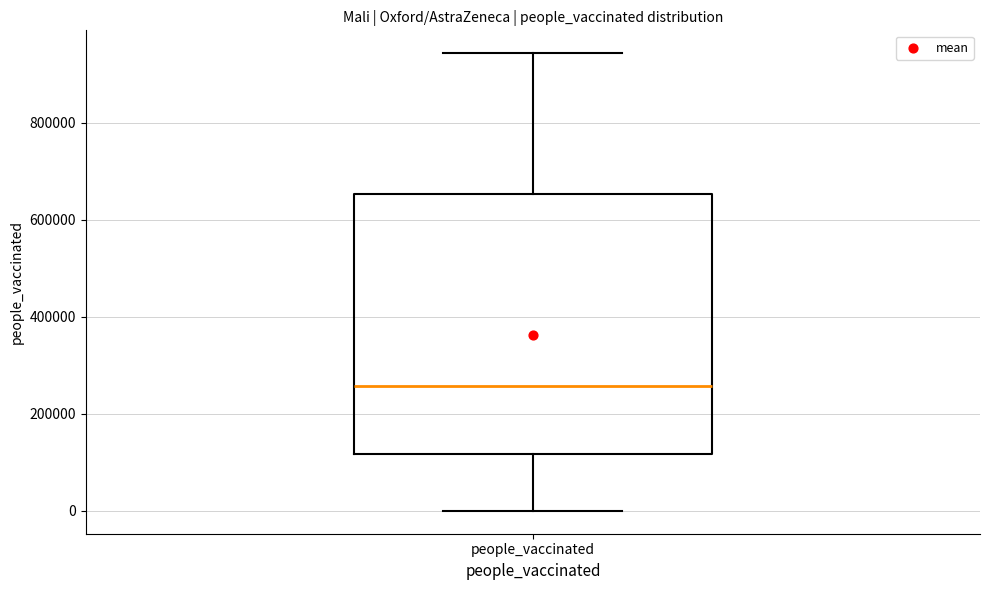

Where does the median line of the box for people_vaccinated sit on the y-axis? The values are not printed on the chart, so give them approximately, as read against the axis.

260000